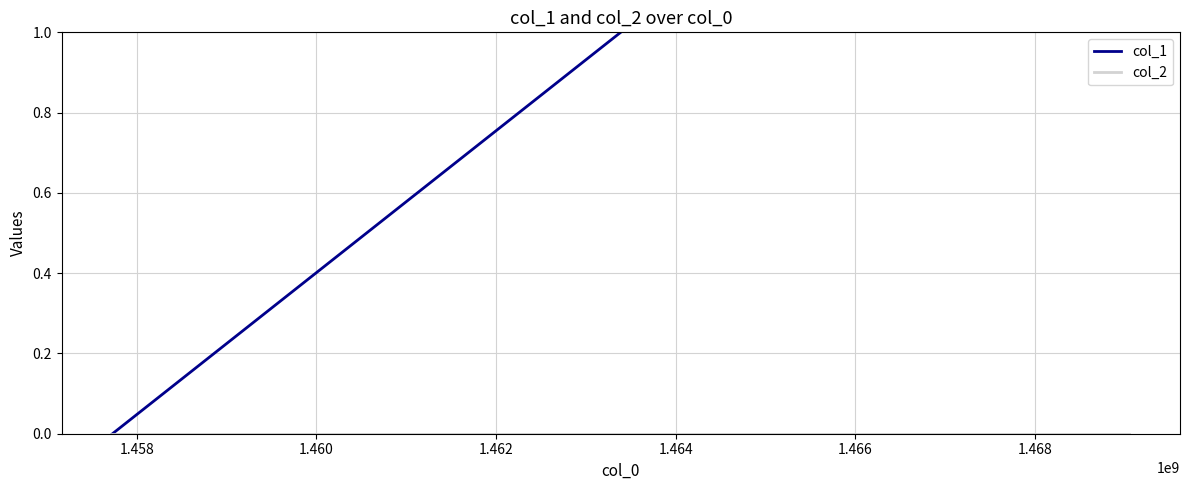

Rank the series at 1.458 from highest to lowest value.

col_1, col_2